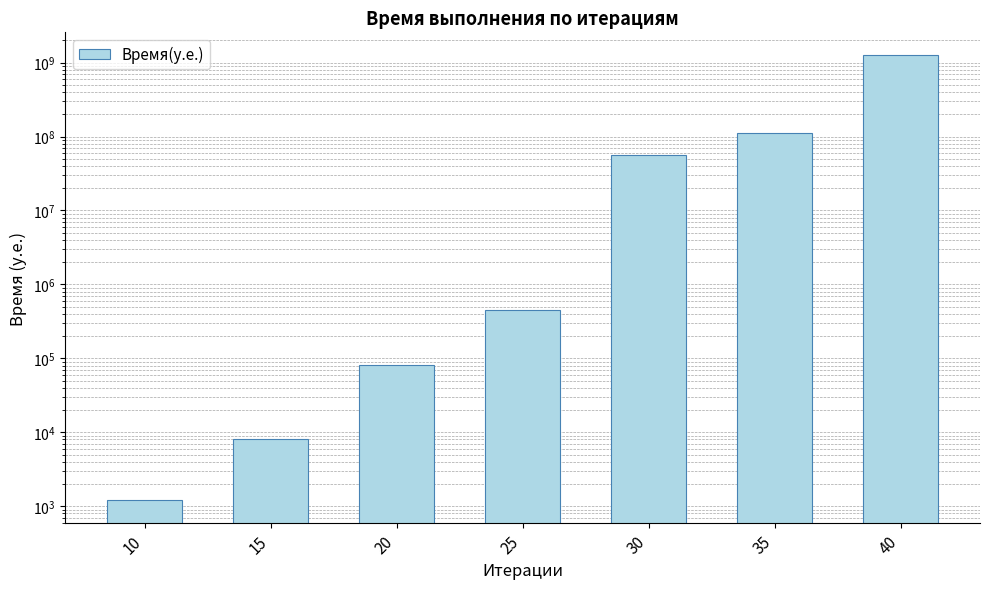

What is the minimum value shown in the chart?

1200